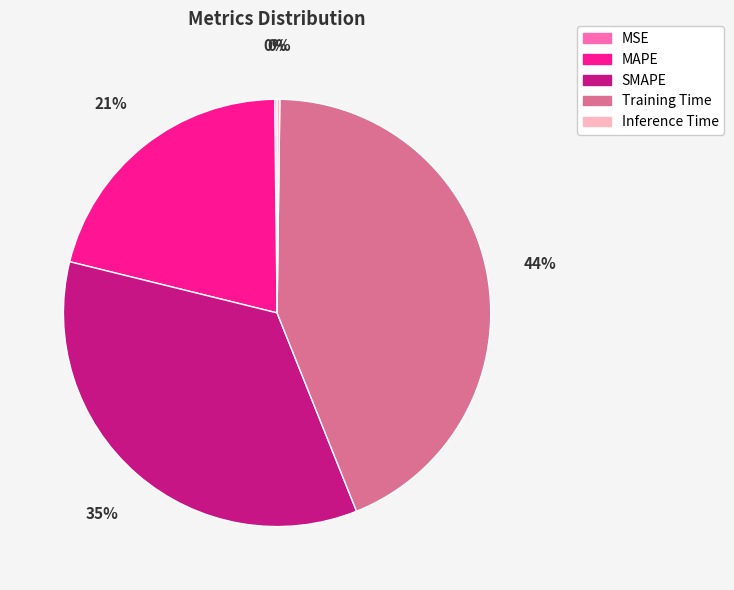

Does any single category account for the majority?

No